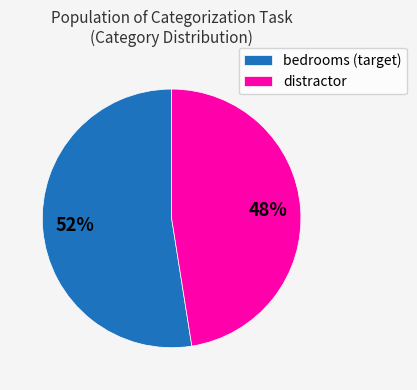

Between distractor and bedrooms (target), which is larger?

bedrooms (target)